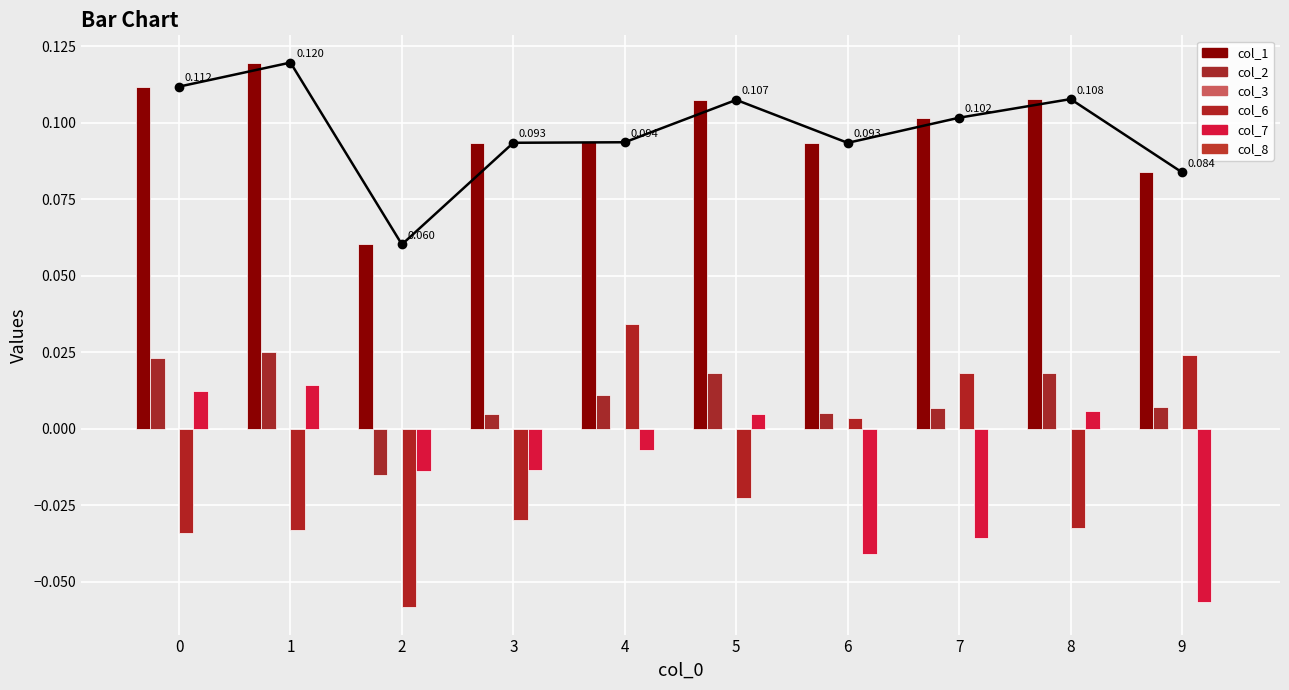

Which series has the widest spread of values?

col_6